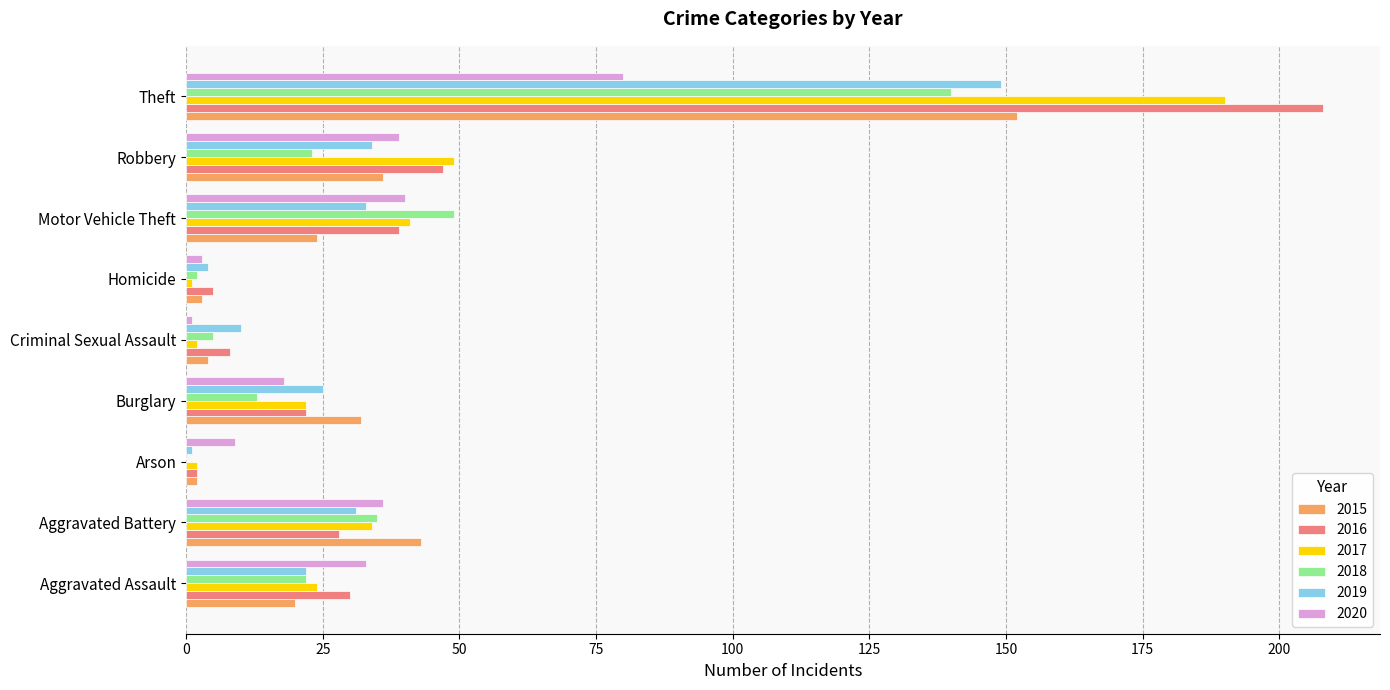

Between Robbery and Theft, which series saw the biggest shift?

2016